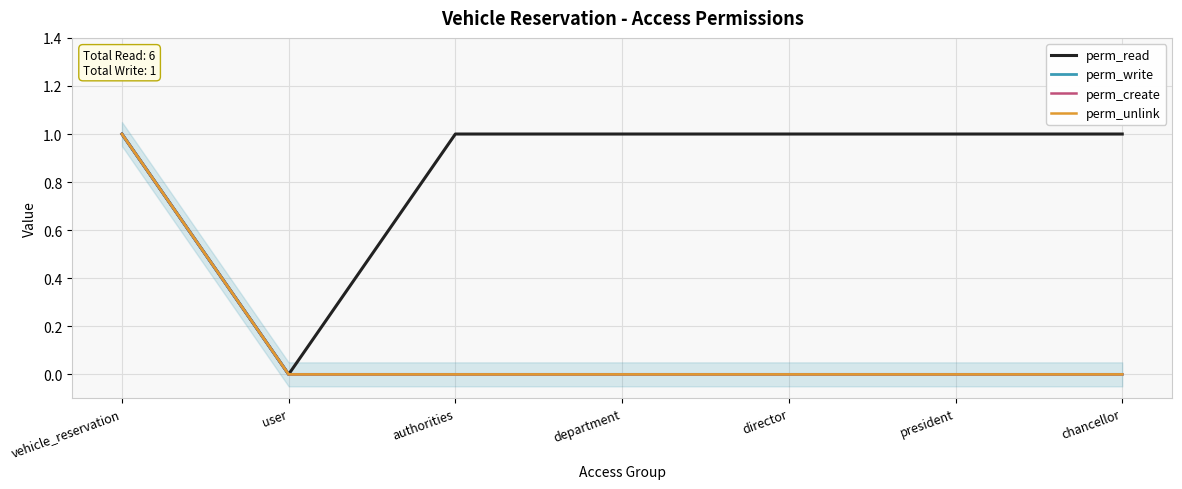

What are all the series names shown in the legend?

perm_read, perm_write, perm_create, perm_unlink